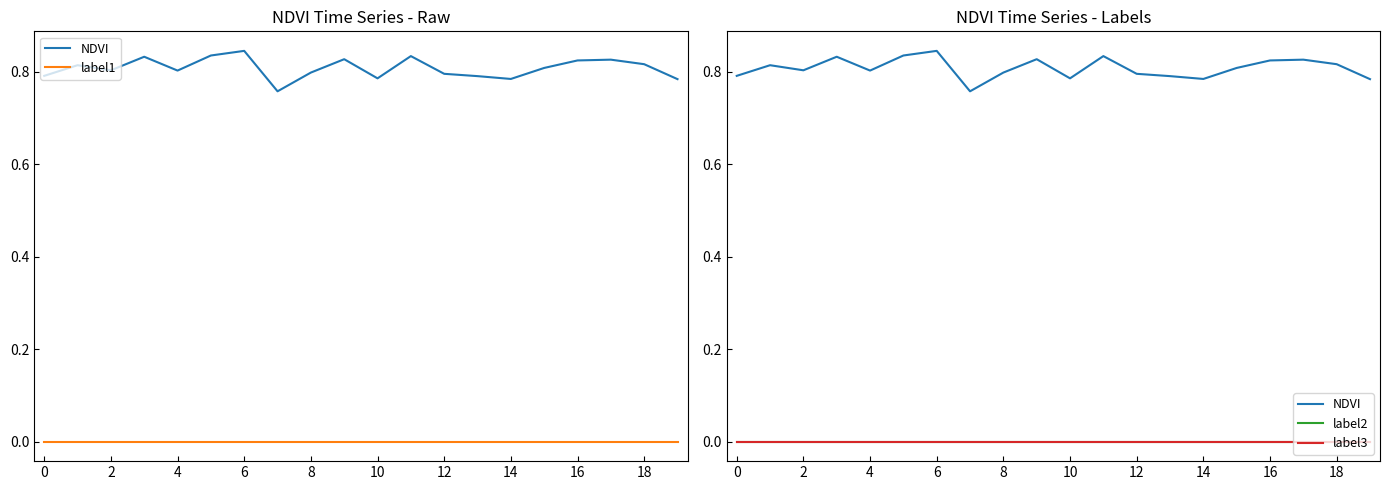

What are all the series names shown in the legend?

NDVI, label1, label2, label3